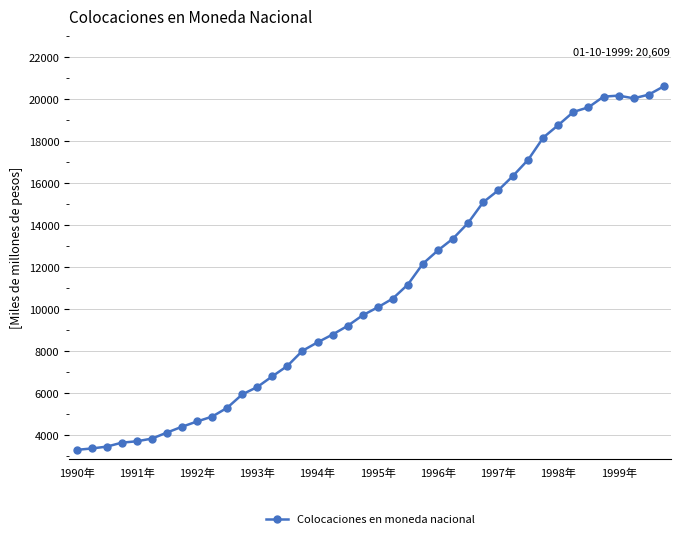

Is this an area chart (filled region under the line)?

No